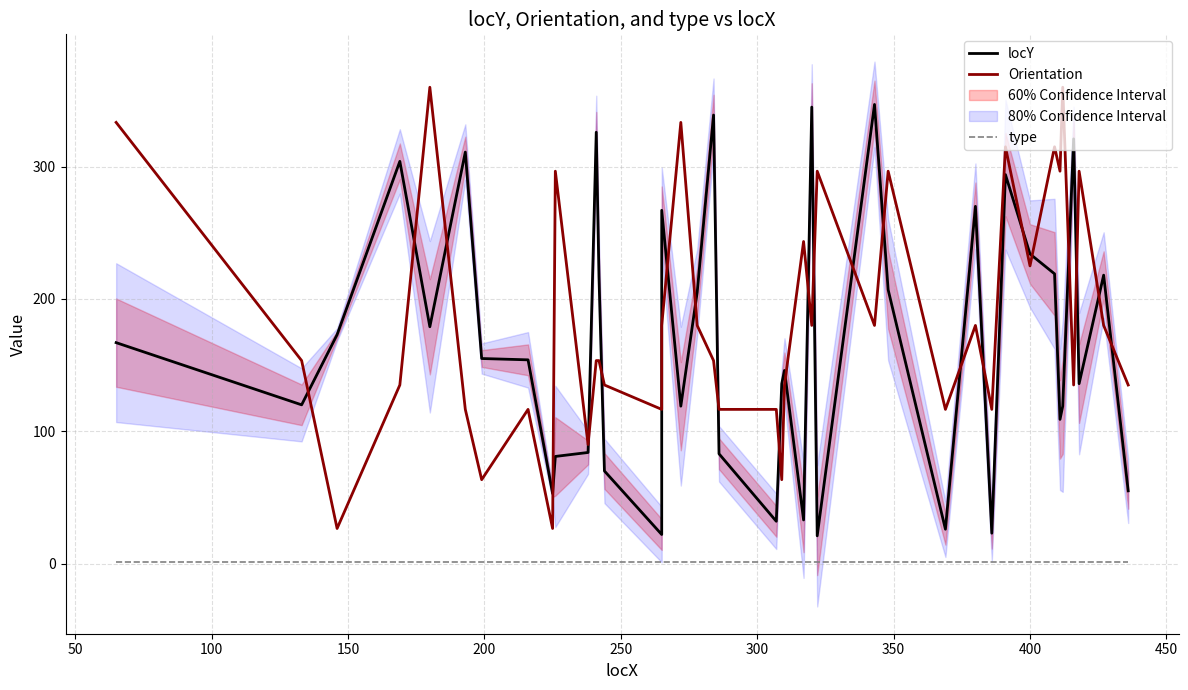

True or false: Orientation and type intersect in this chart.

False